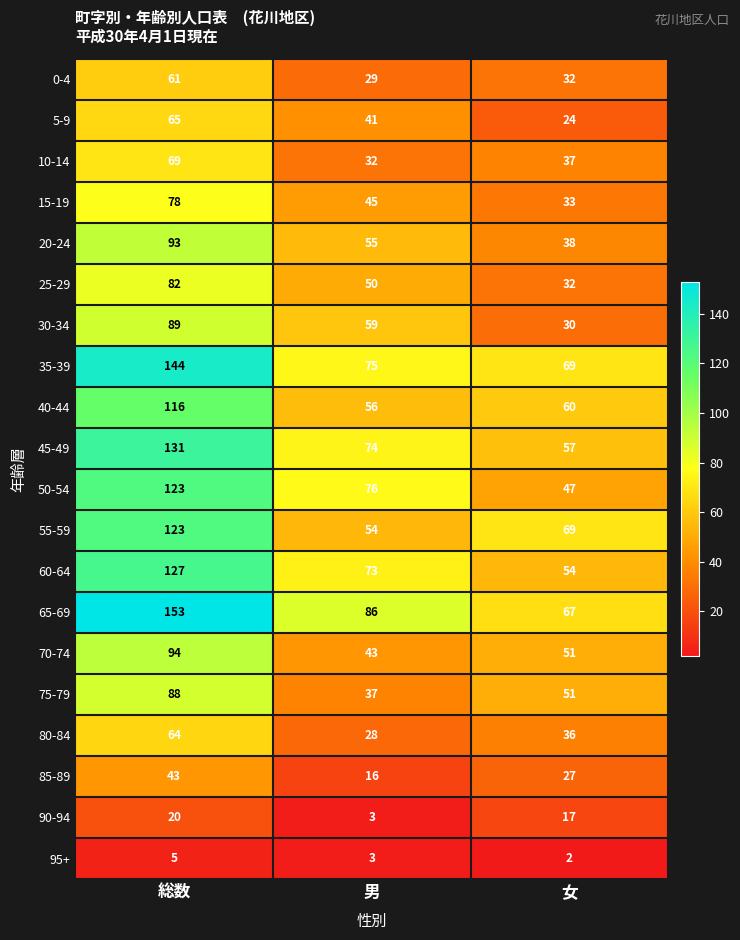

What is the sum of all 55-59 values?

246